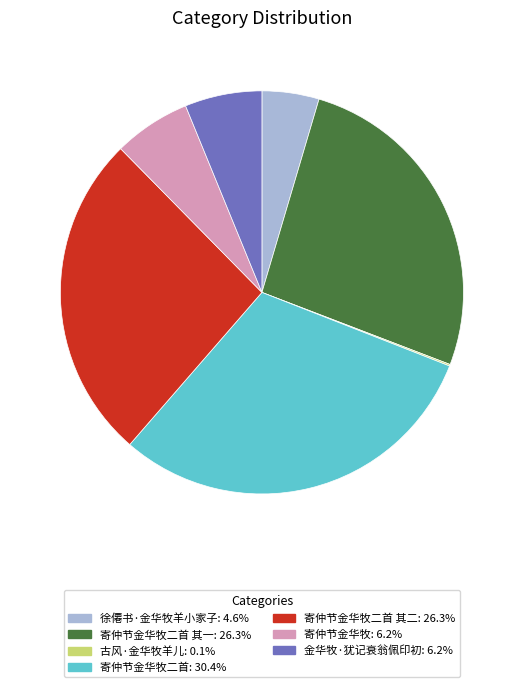

Is there any slice that represents more than half of the pie?

No